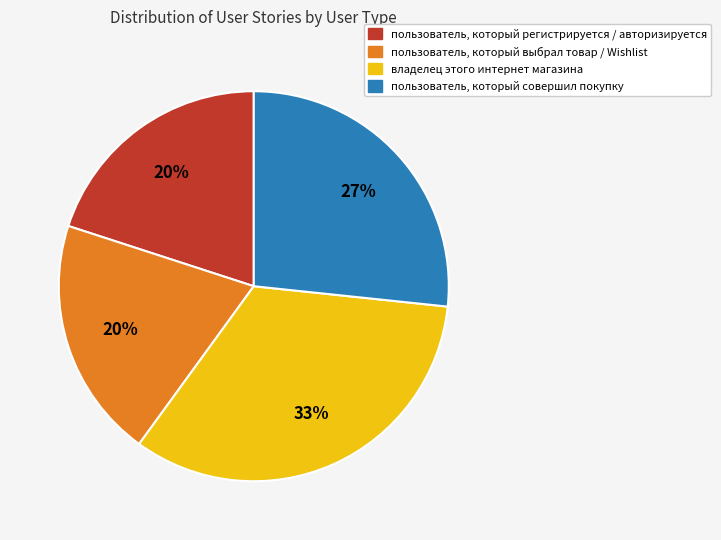

How many slices are in this pie chart?

4